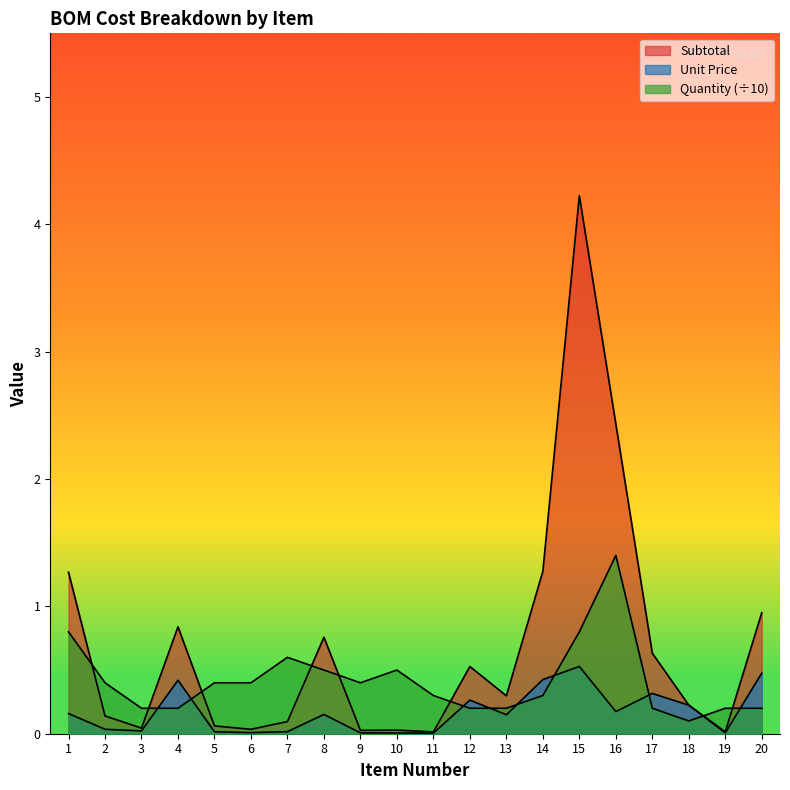

True or false: Unit Price has a value of 0.4 at 4.

True